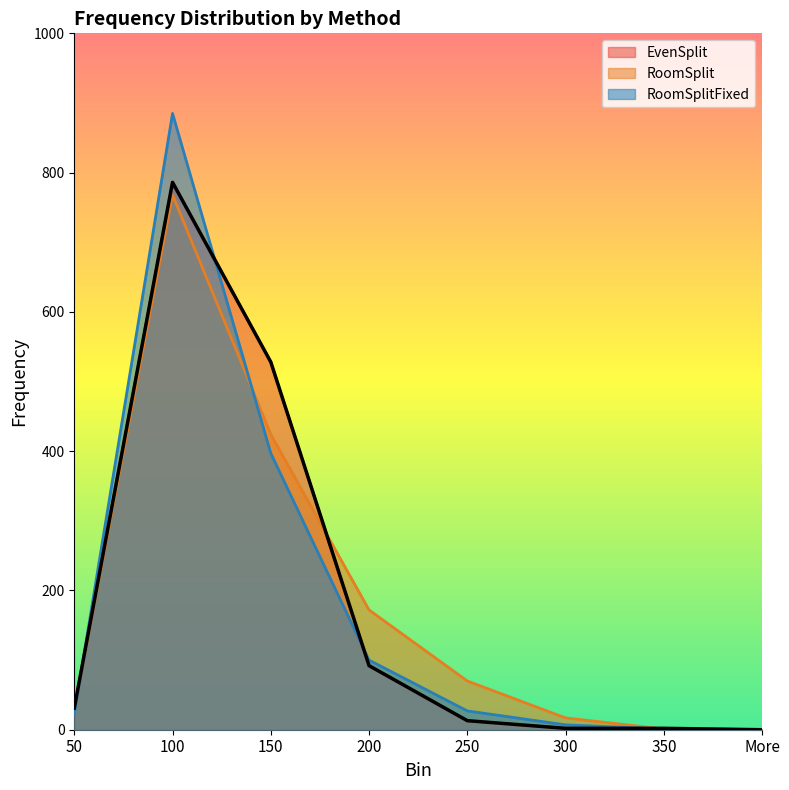

Between 100 and 200, which series saw the biggest shift?

RoomSplitFixed